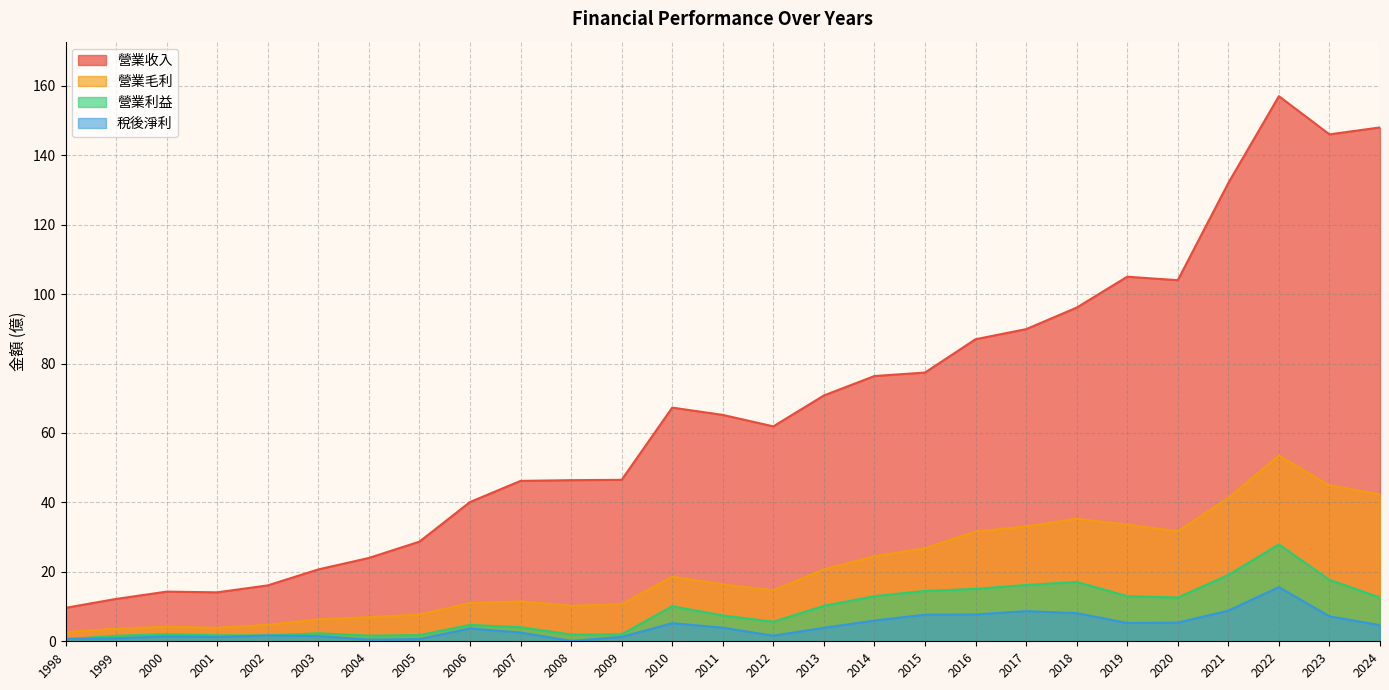

Reading left to right, extract all data points from this chart.

營業收入: 9.6	12.2	14.3	14.1	16.1	20.7	24.0	28.7	40.1	46.2	46.4	46.5	67.3	65.2	61.9	70.8	76.4	77.4	87.0	89.9	96.1	105.0	104.0	132.0	157.0	146.0	148.0
營業毛利: 2.6	3.6	4.2	3.9	4.7	6.3	7.0	7.7	11.0	11.5	10.2	10.7	18.6	16.4	14.7	20.7	24.5	26.8	31.6	33.1	35.3	33.6	31.7	41.3	53.5	44.9	42.3
營業利益: 0.6	1.6	2.1	1.7	1.7	2.3	1.6	1.8	4.7	4.1	1.9	2.0	10.1	7.4	5.6	10.2	13.0	14.5	15.1	16.2	17.1	13.0	12.6	19.1	27.9	17.7	12.6
稅後淨利: 0.7	0.9	1.4	1.2	1.7	1.5	0.5	0.6	3.7	2.5	0.1	1.3	5.2	3.9	1.6	3.9	6.0	7.7	7.7	8.7	8.1	5.3	5.4	8.8	15.6	7.2	4.6